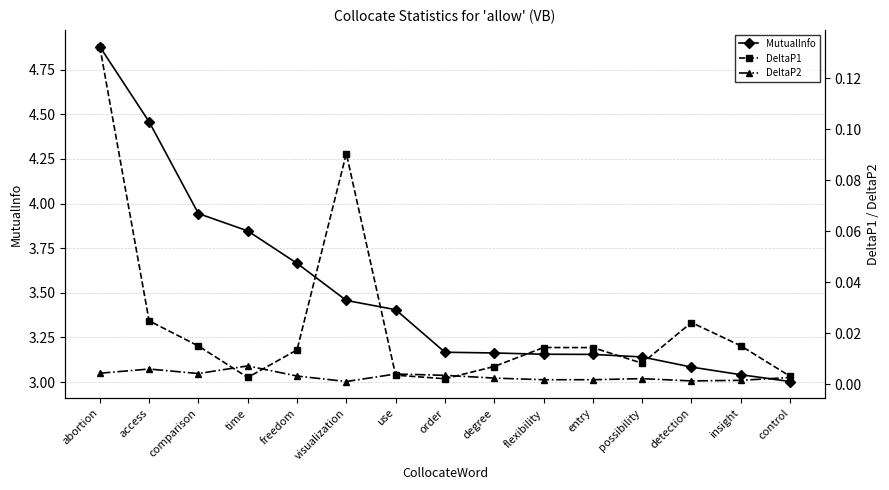

At which category does the chart reach its minimum across all series?

visualization